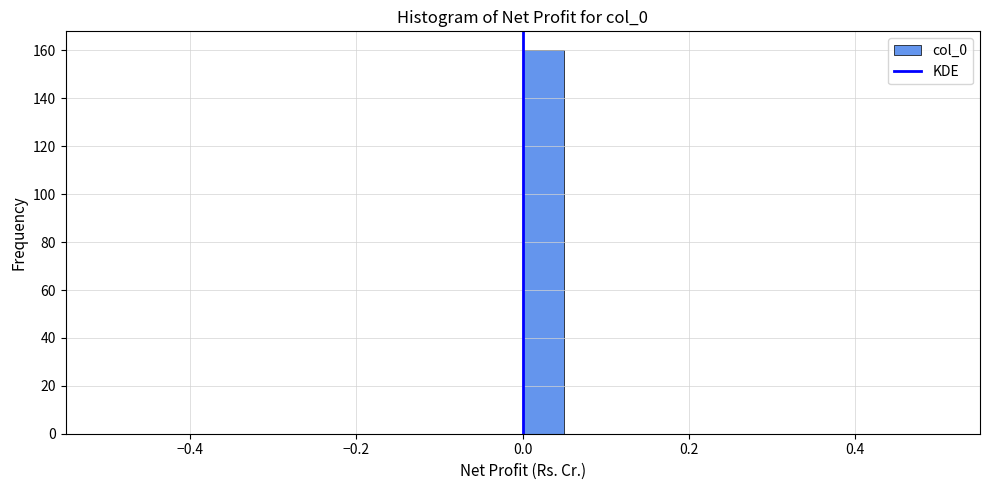

Read against the x-axis, roughly where is the centre of the tallest bar?

0.02